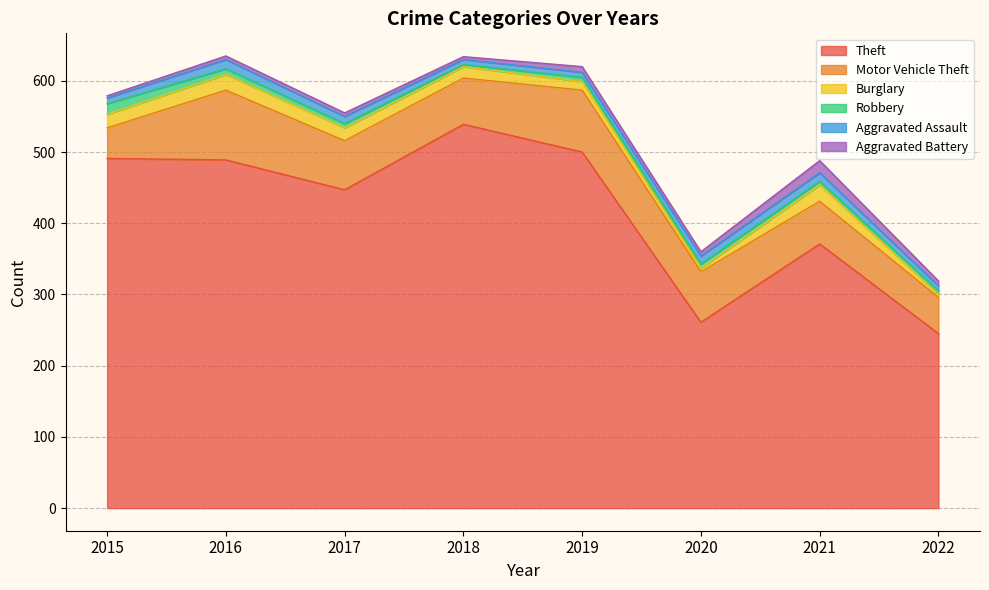

Which series has the largest total across all categories?

Theft